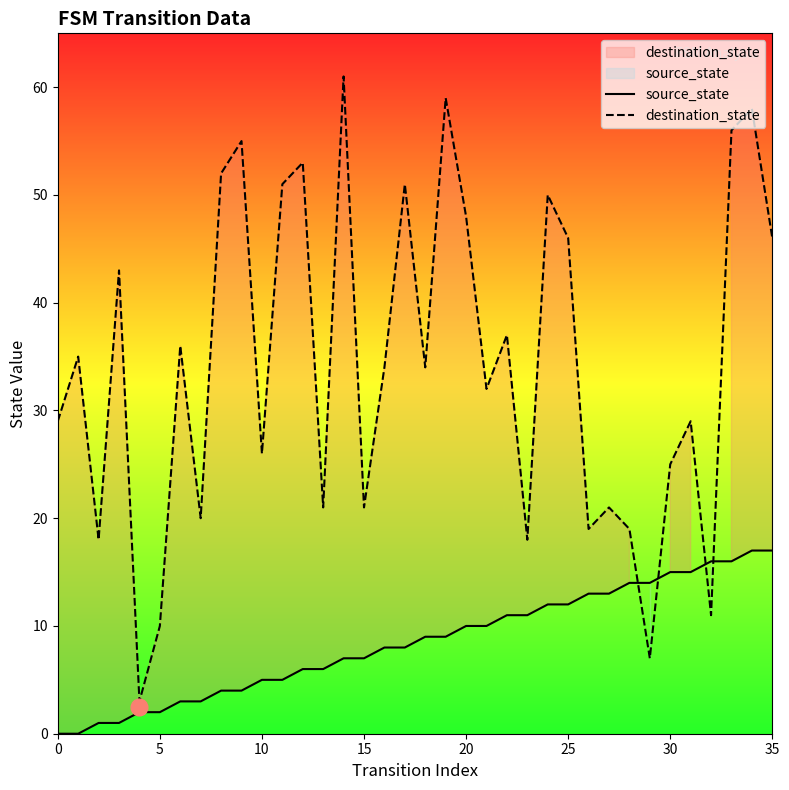

Which series has the widest spread of values?

destination_state